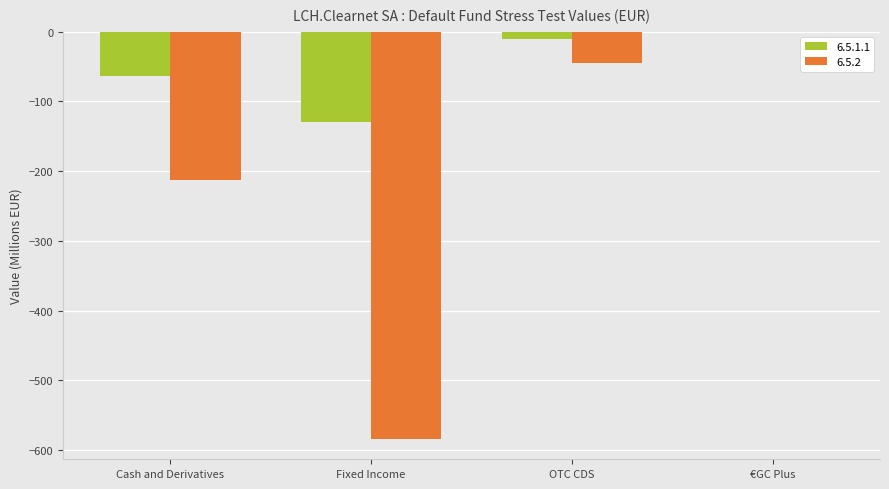

How many groups of bars are there?

4